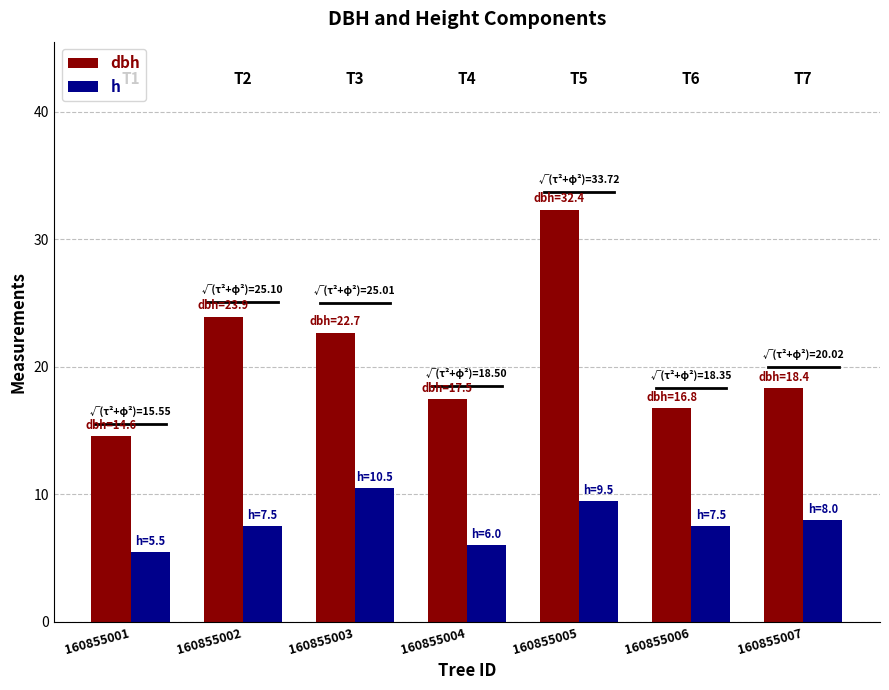

True or false: h has a value of 1.8 at 160855004.

False